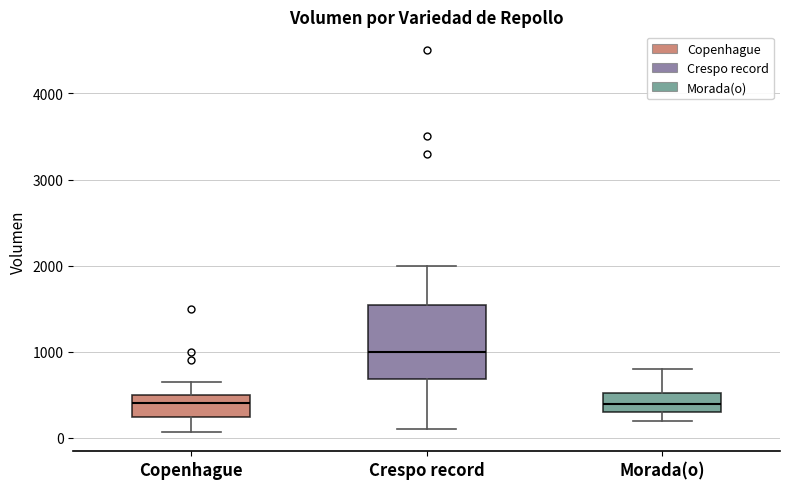

Comparing the boxes themselves (not the whiskers), which one is the tallest?

Crespo record